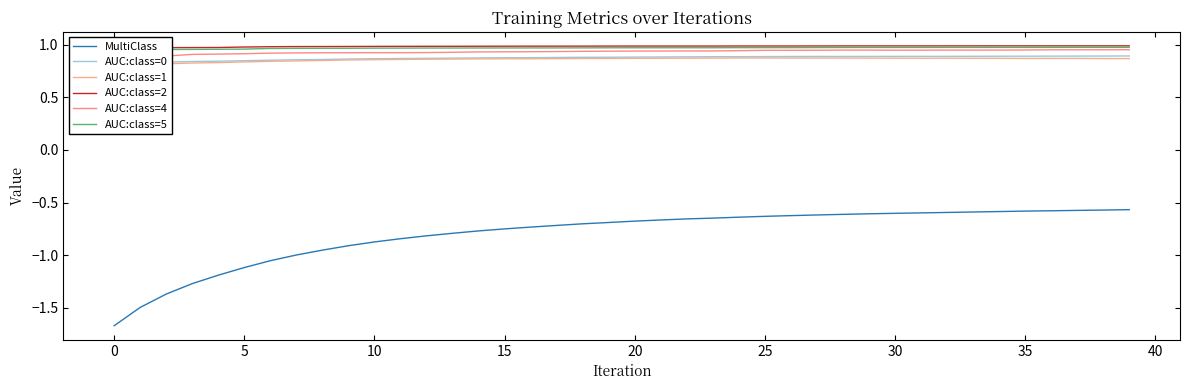

Does the chart display data point markers on the line(s)?

No